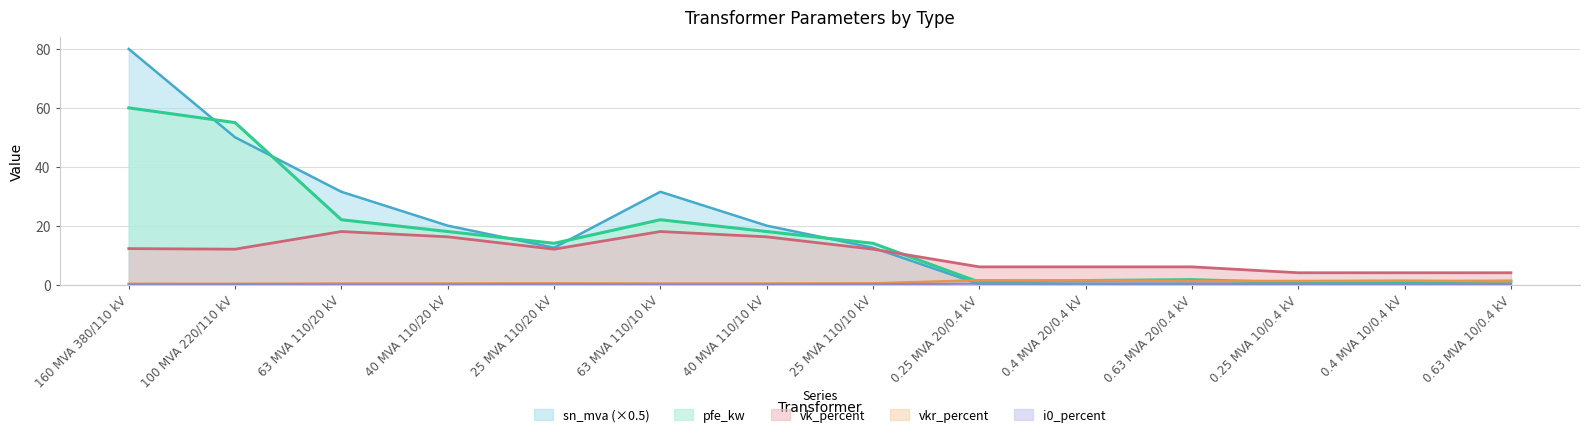

Where do vk_percent and pfe_kw first cross each other?

25 MVA 110/10 kV and 0.25 MVA 20/0.4 kV